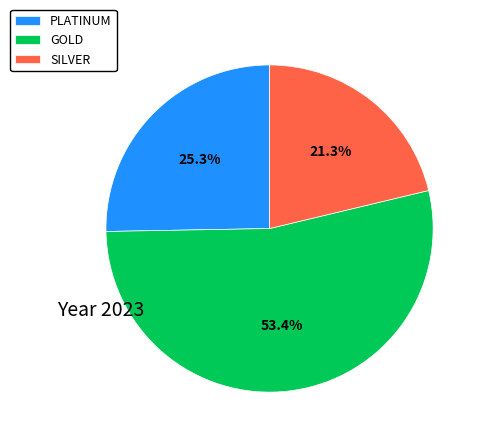

The GOLD slice represents 12% of the pie. True or false?

False